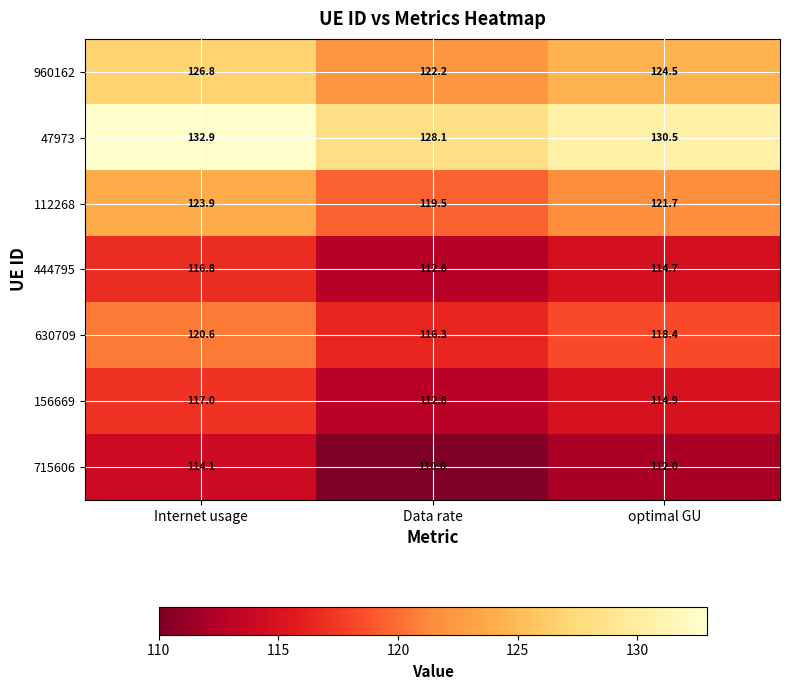

Which category has the highest value in the 444795 series?

Internet usage